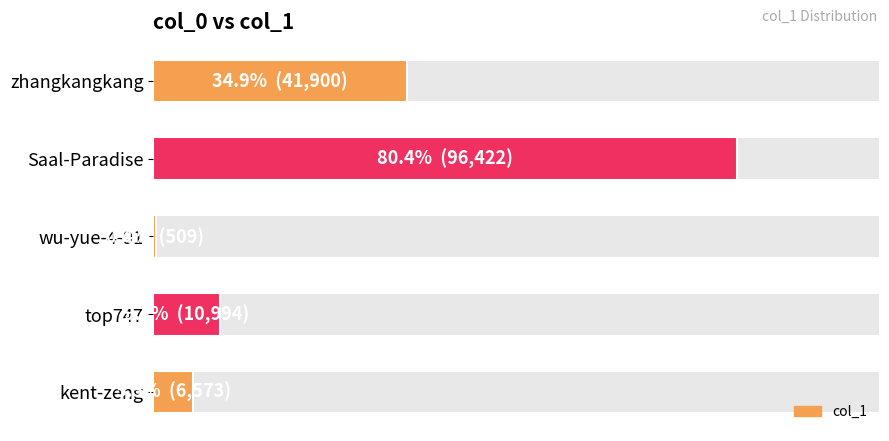

How many bars are there in total?

5